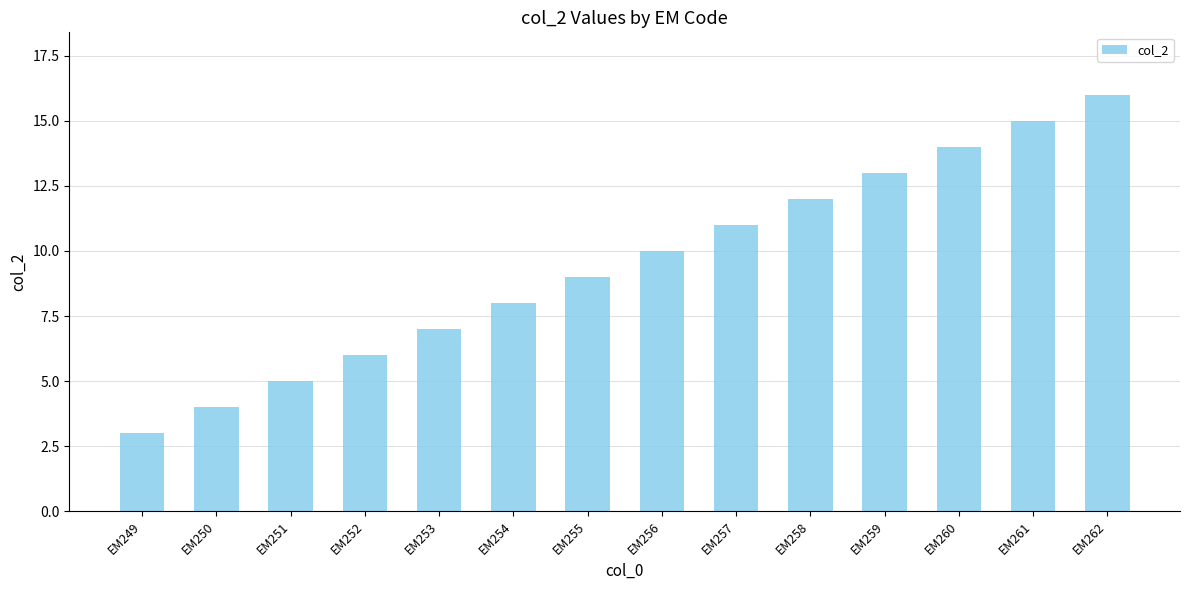

Between EM249 and EM259, which is larger?

EM259